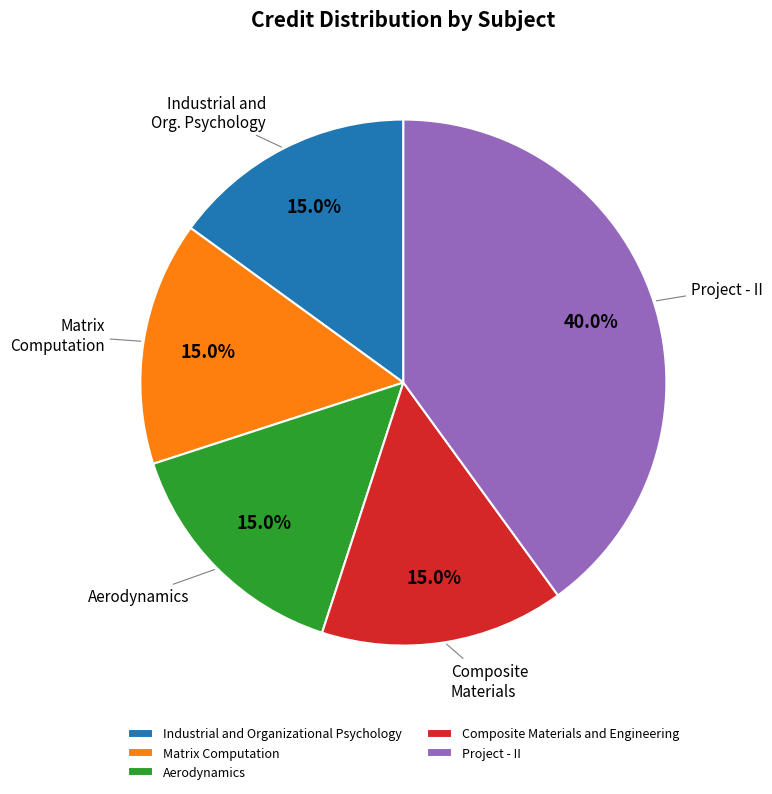

To the nearest percent, what percentage of the pie is Project - II?

40%